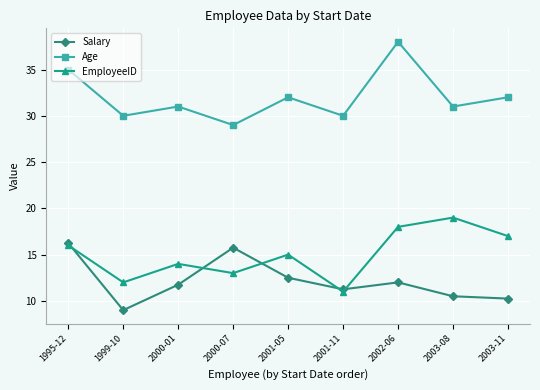

What is the label of the 1st point from the left?

1995-12